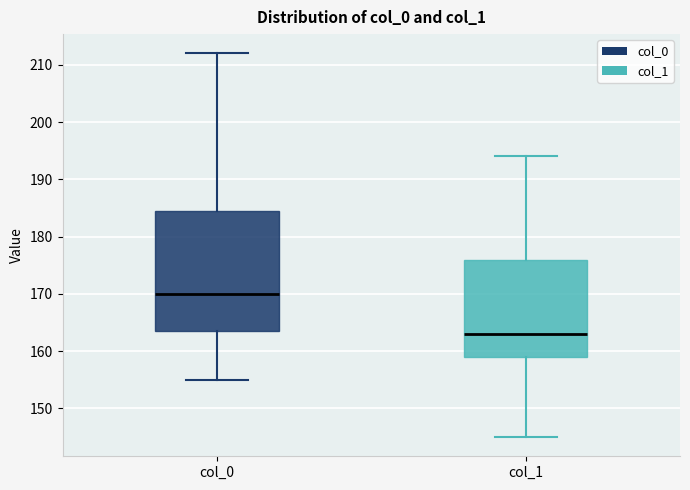

Reading left to right, read every box against the y-axis: the position of its median line, the range the box covers, and the ends of its whiskers. The values are not printed on the chart, so give them approximately, as read against the axis.

col_0: median 170, box 164 to 185, whiskers 155 to 212
col_1: median 163, box 159 to 176, whiskers 145 to 194